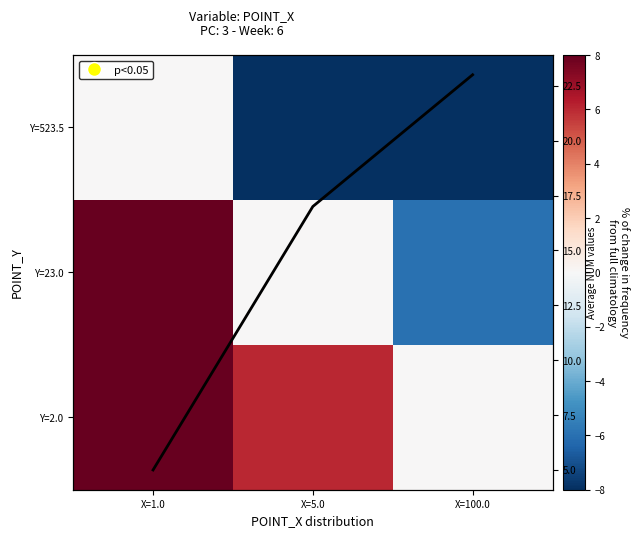

At which category is the sum across all series the highest?

X=1.0